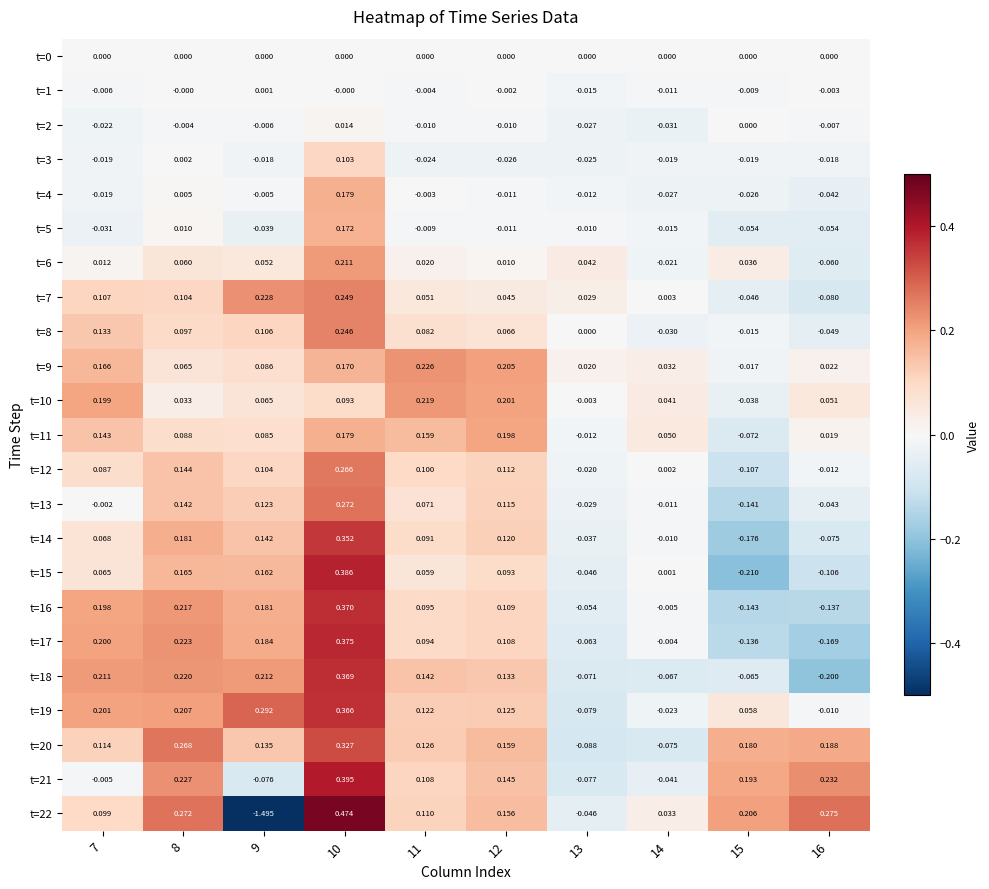

How many positive values does the t=14 series have?

6